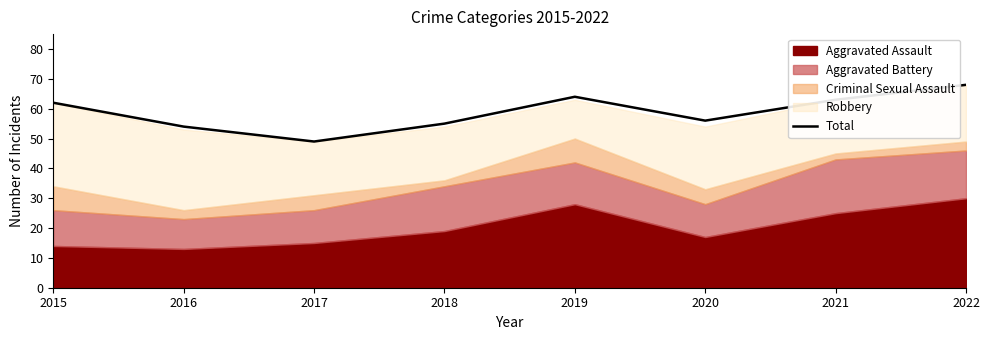

Which category has the highest value across all series?

2022